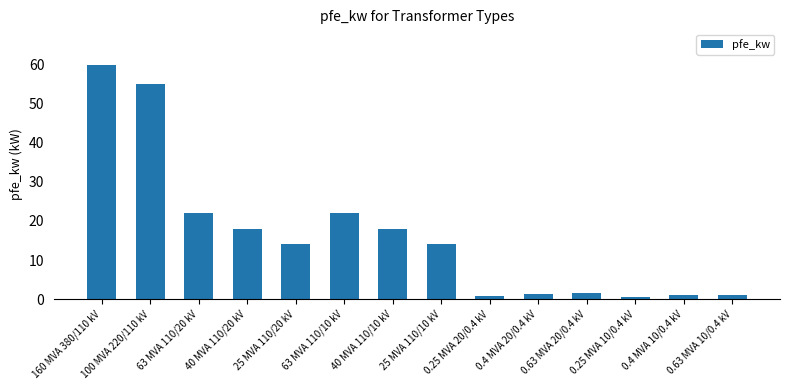

Count the number of data series in this chart.

1